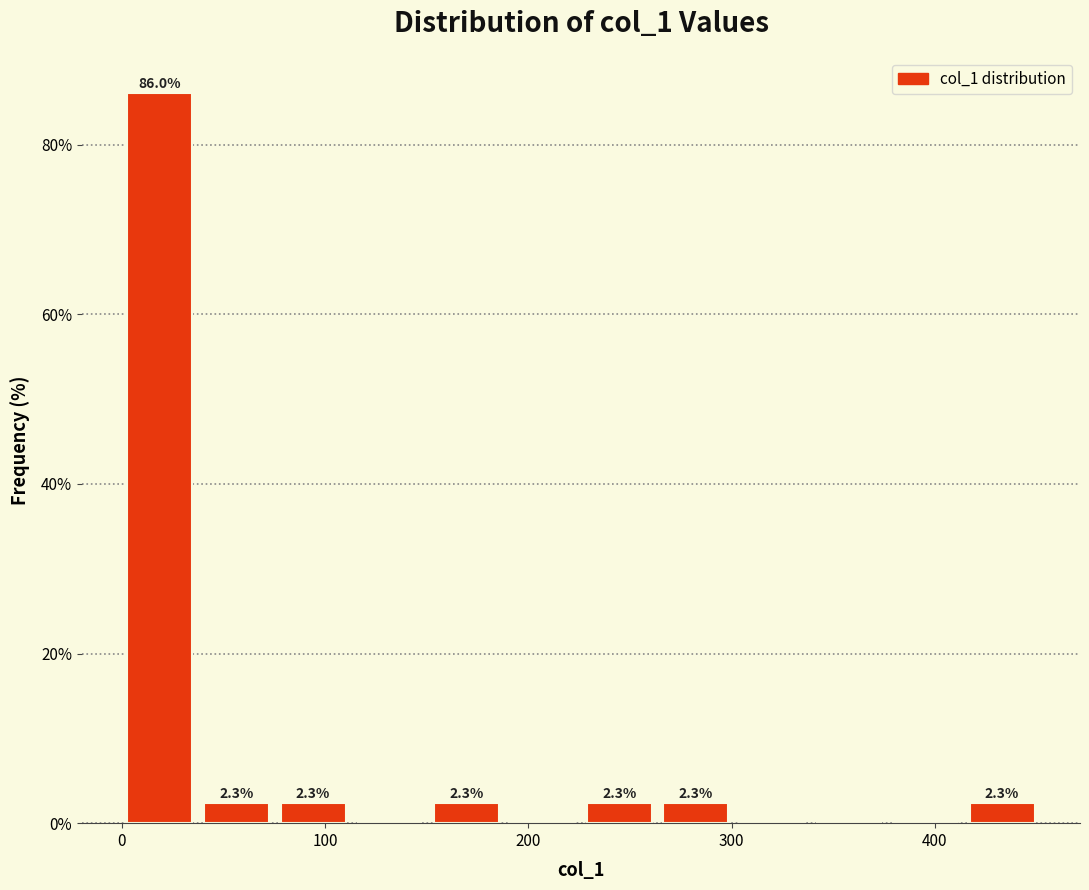

Read against the x-axis, roughly where is the centre of the tallest bar?

20